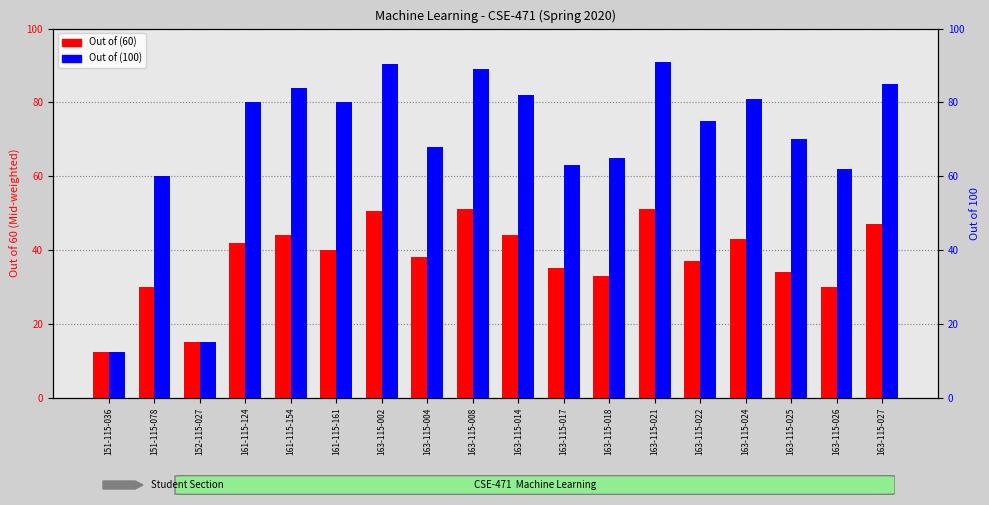

What is the difference between the maximum and minimum values in the Out of (60) series?

38.5